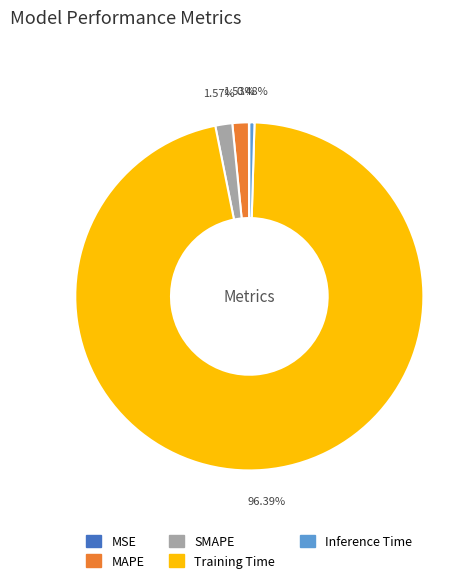

What portion of the pie excludes SMAPE?

98.4%